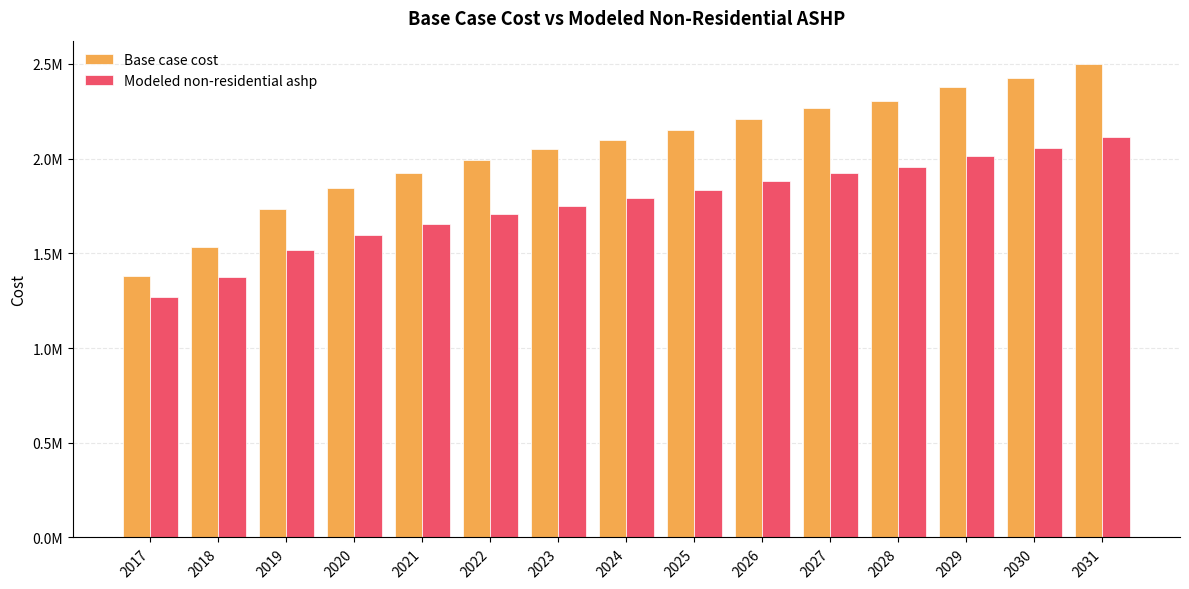

Does the chart contain stacked bars?

No